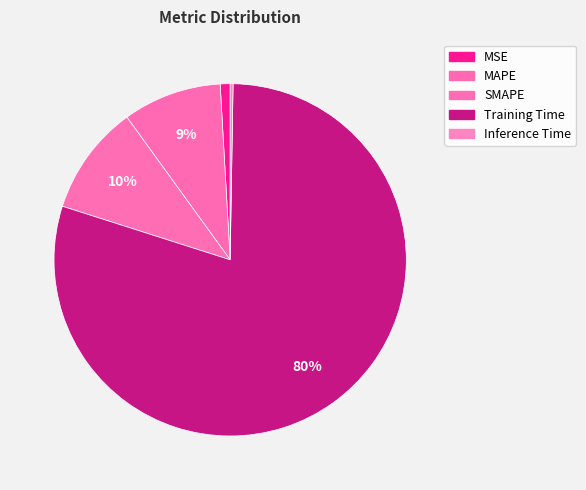

How many slices are in this pie chart?

5